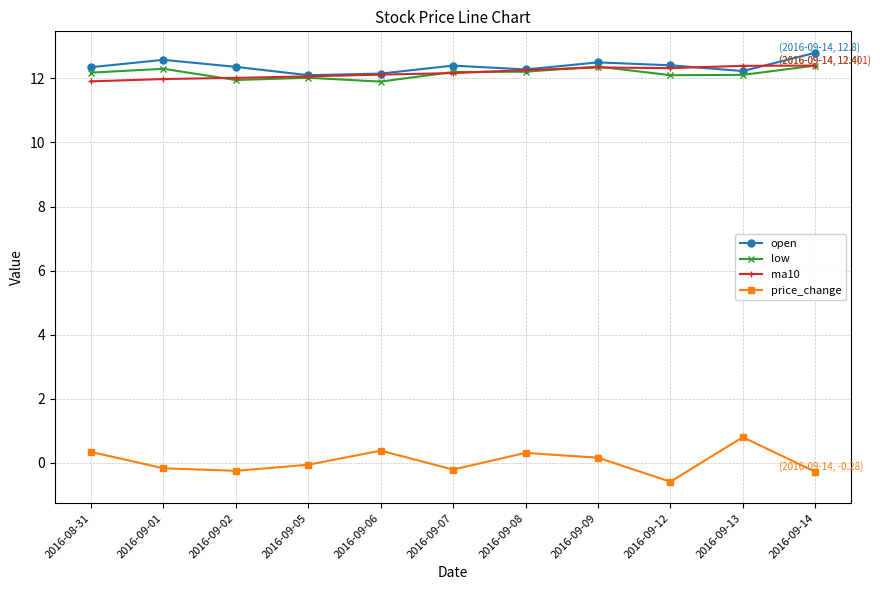

Does the chart display data point markers on the line(s)?

Yes